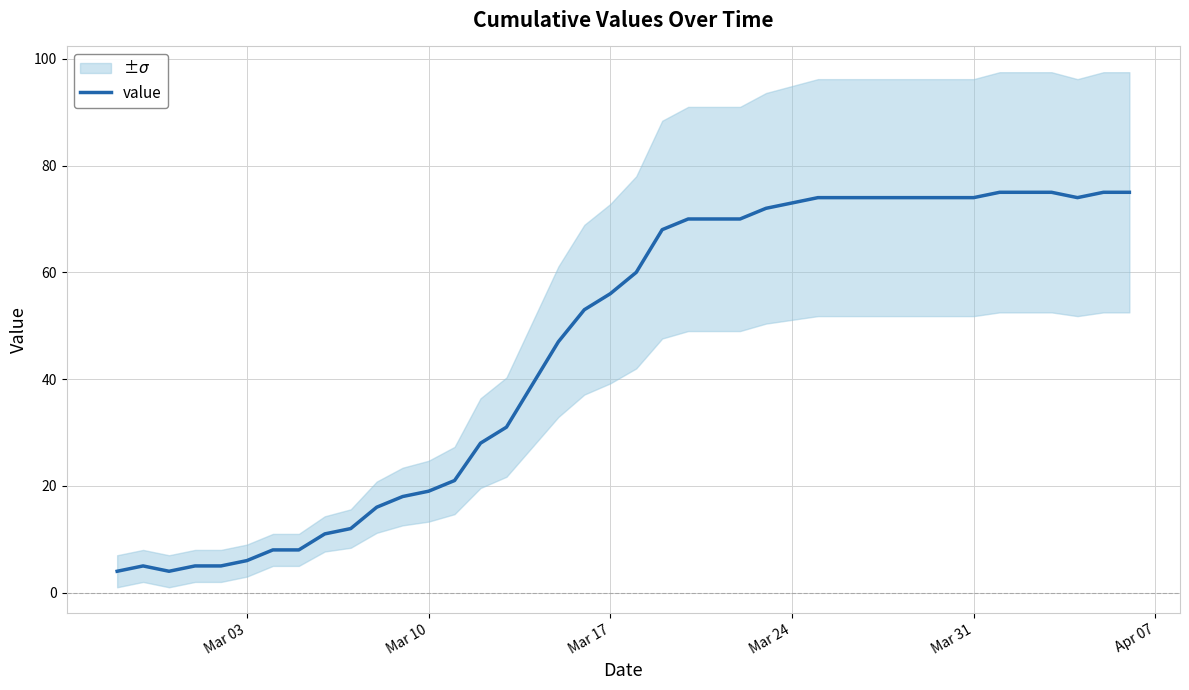

What is the highest value of the value series?

75